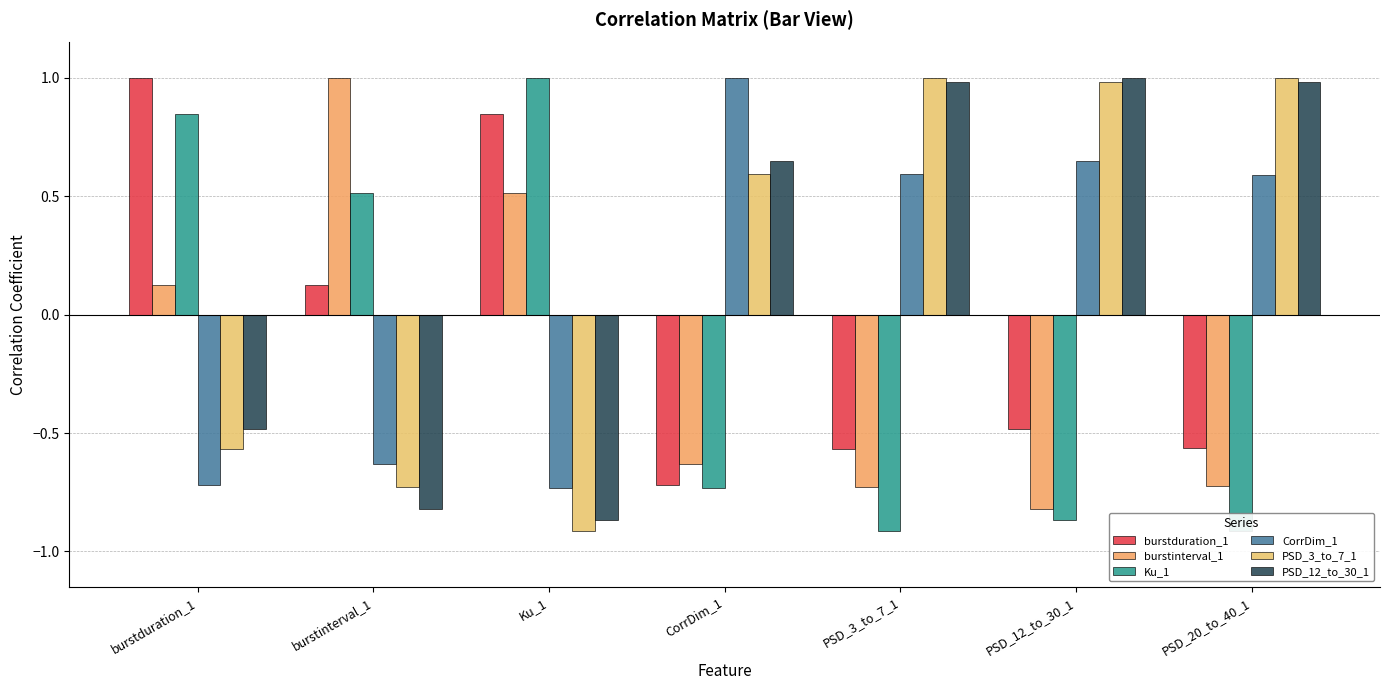

Reading right to left, extract all data points from this chart.

burstduration_1: PSD_20_to_40_1=-0.6	PSD_12_to_30_1=-0.5	PSD_3_to_7_1=-0.6	CorrDim_1=-0.7	Ku_1=0.8	burstinterval_1=0.1	burstduration_1=1.0
burstinterval_1: PSD_20_to_40_1=-0.7	PSD_12_to_30_1=-0.8	PSD_3_to_7_1=-0.7	CorrDim_1=-0.6	Ku_1=0.5	burstinterval_1=1.0	burstduration_1=0.1
Ku_1: PSD_20_to_40_1=-0.9	PSD_12_to_30_1=-0.9	PSD_3_to_7_1=-0.9	CorrDim_1=-0.7	Ku_1=1.0	burstinterval_1=0.5	burstduration_1=0.8
CorrDim_1: PSD_20_to_40_1=0.6	PSD_12_to_30_1=0.6	PSD_3_to_7_1=0.6	CorrDim_1=1.0	Ku_1=-0.7	burstinterval_1=-0.6	burstduration_1=-0.7
PSD_3_to_7_1: PSD_20_to_40_1=1.0	PSD_12_to_30_1=1.0	PSD_3_to_7_1=1.0	CorrDim_1=0.6	Ku_1=-0.9	burstinterval_1=-0.7	burstduration_1=-0.6
PSD_12_to_30_1: PSD_20_to_40_1=1.0	PSD_12_to_30_1=1.0	PSD_3_to_7_1=1.0	CorrDim_1=0.6	Ku_1=-0.9	burstinterval_1=-0.8	burstduration_1=-0.5